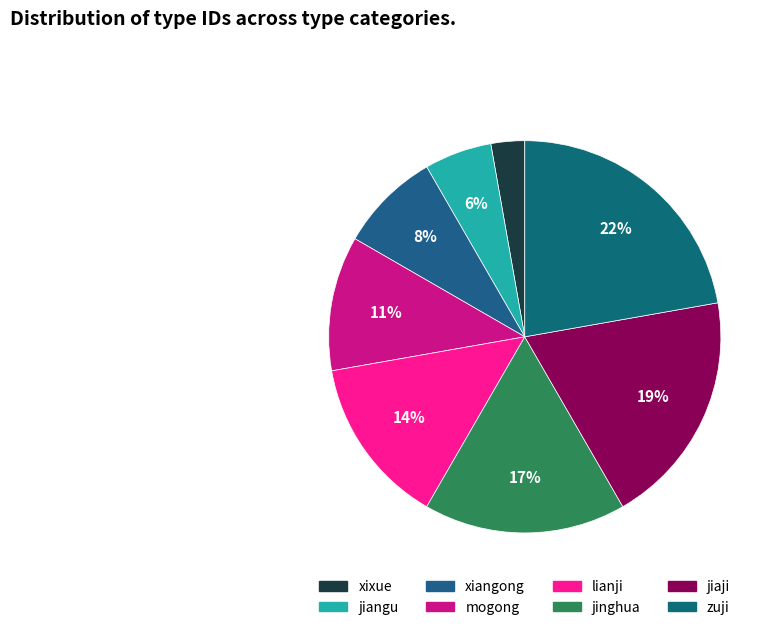

How much of the chart is everything except mogong?

88.9%